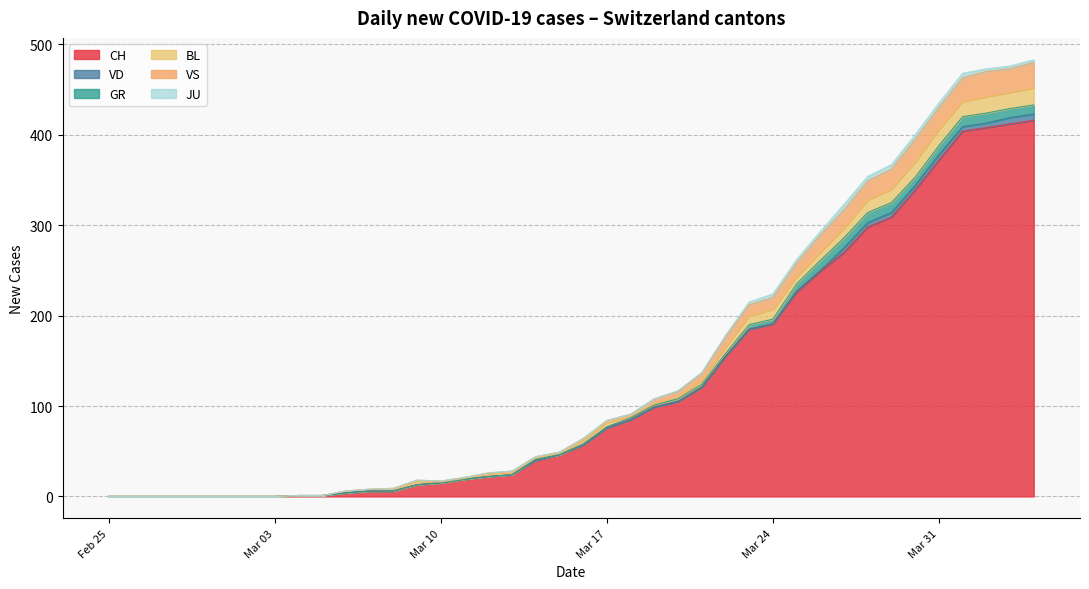

True or false: CH and VS intersect in this chart.

False